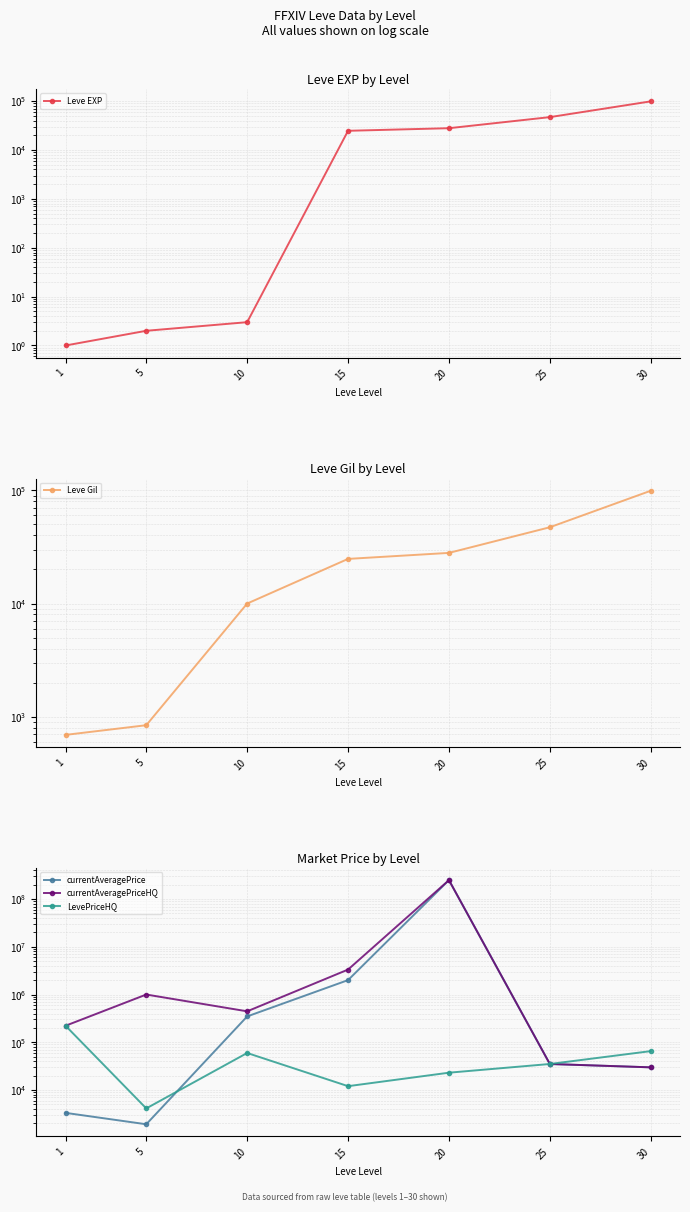

What is the minimum value shown in the chart?

1